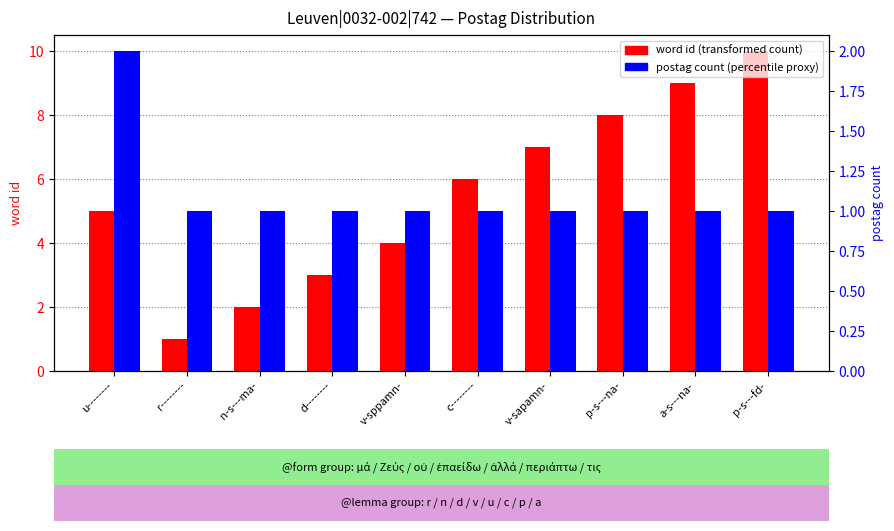

At d--------, list the series in order from largest to smallest.

word id (transformed count), postag count (percentile proxy)